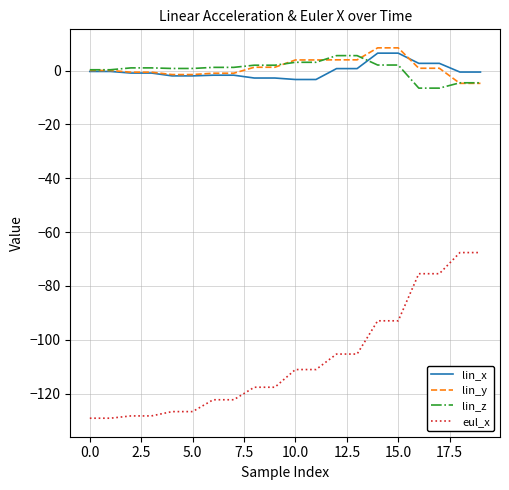

How many lines are shown in the chart?

4